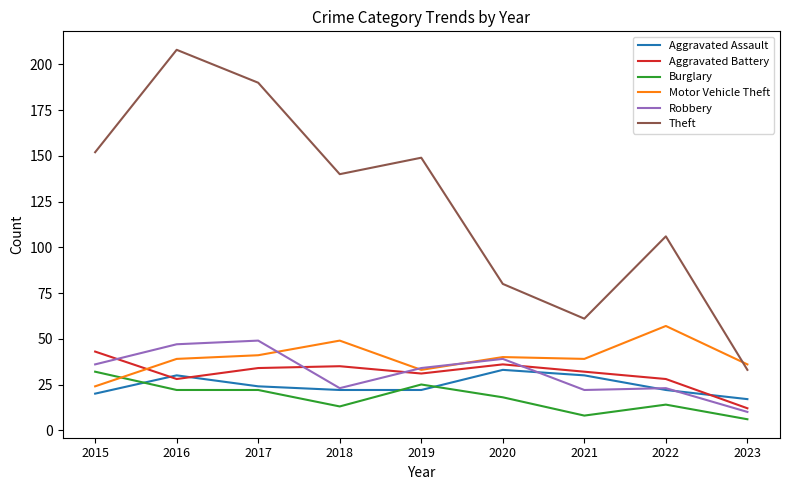

What are all the series names shown in the legend?

Aggravated Assault, Aggravated Battery, Burglary, Motor Vehicle Theft, Robbery, Theft